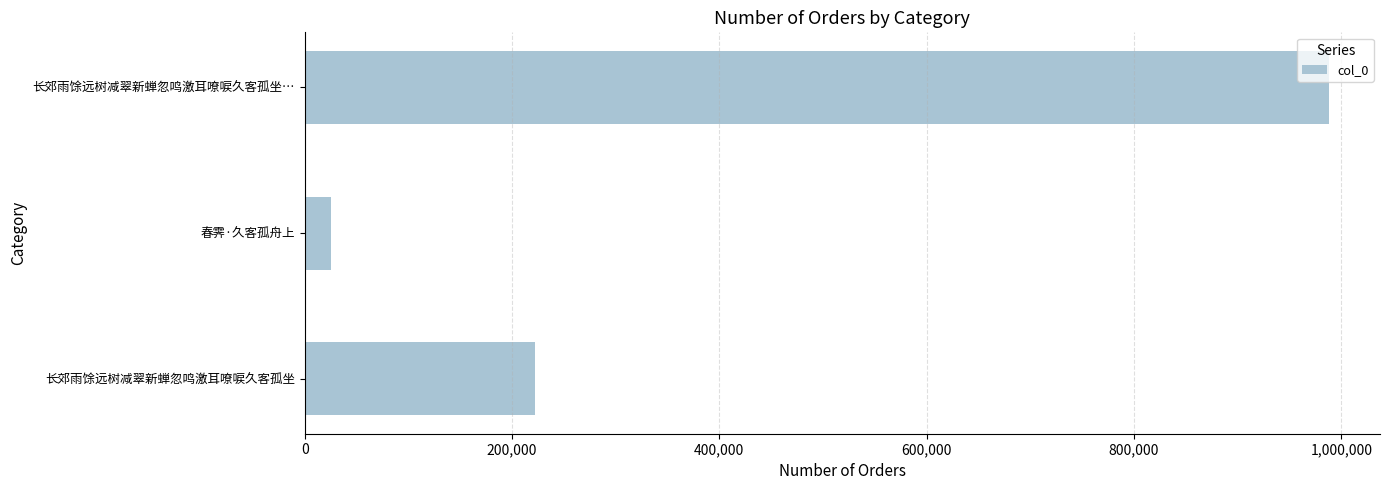

How many categories are shown in the chart?

3